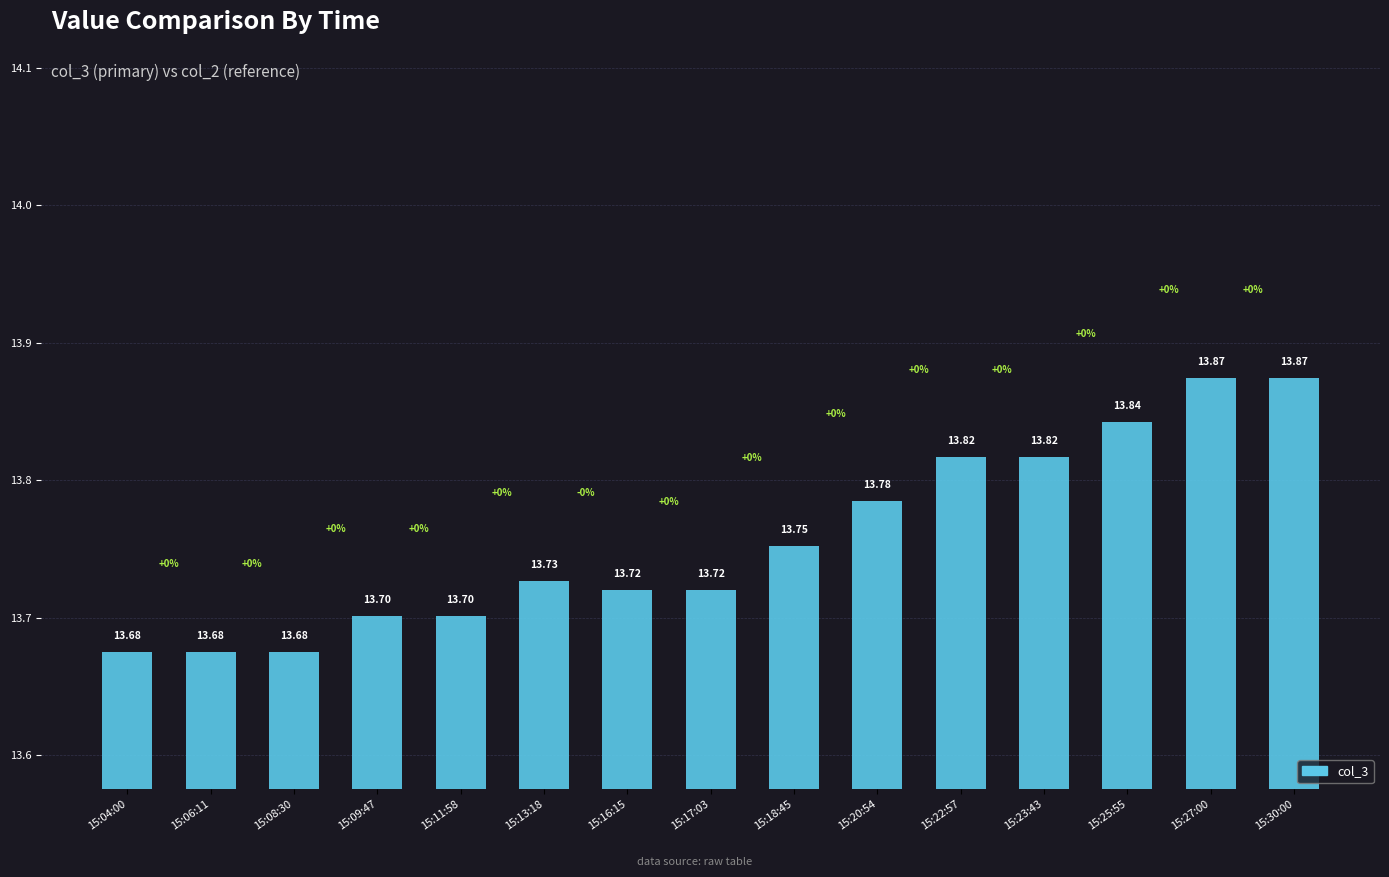

Is it true that the value at 15:17:03 is 13.7?

True